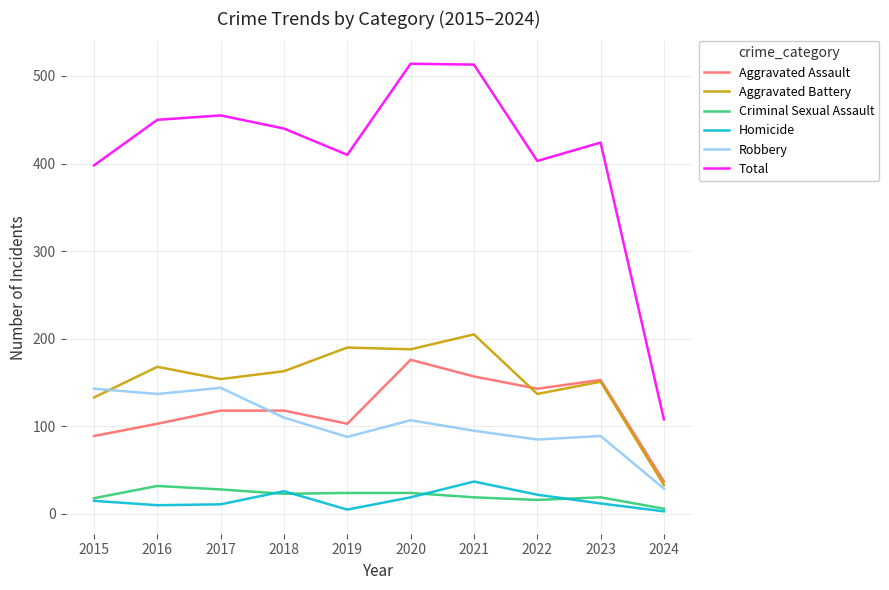

True or false: Aggravated Battery and Total cross at least once.

False